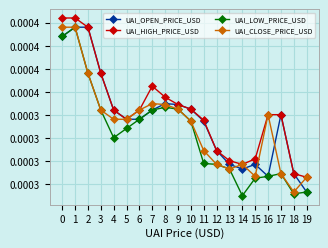

Is this an area chart (filled region under the line)?

No